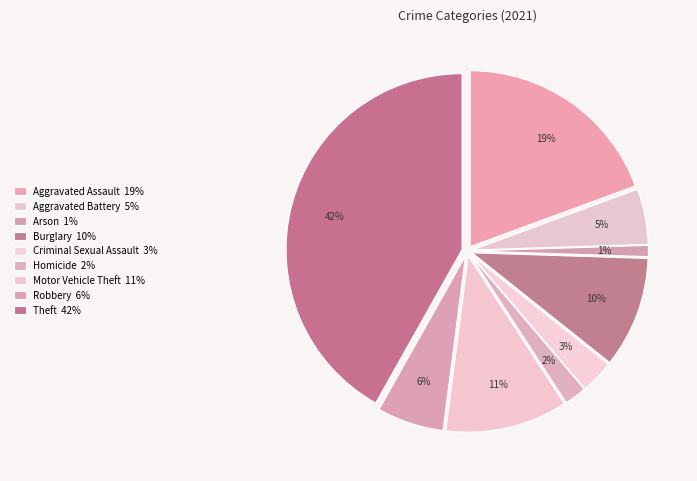

To the nearest percent, what is the difference between the largest and smallest slice percentages?

41%